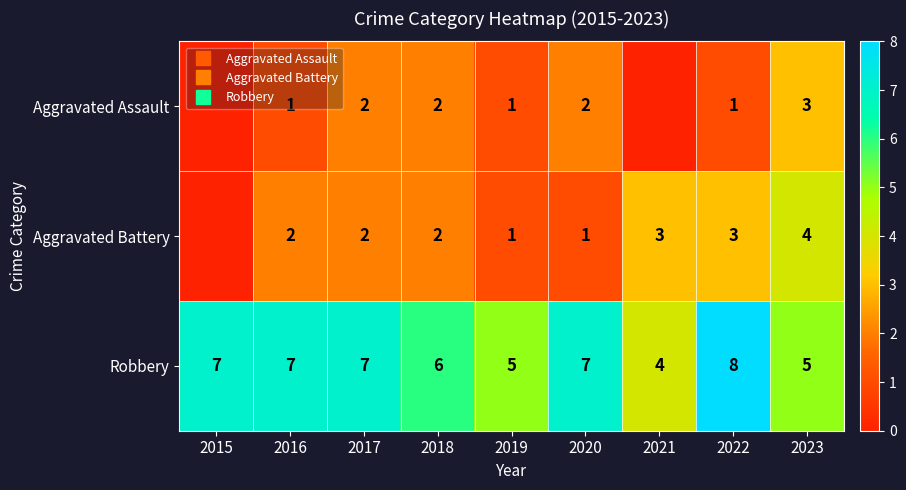

Which category has the highest value across all series?

2022